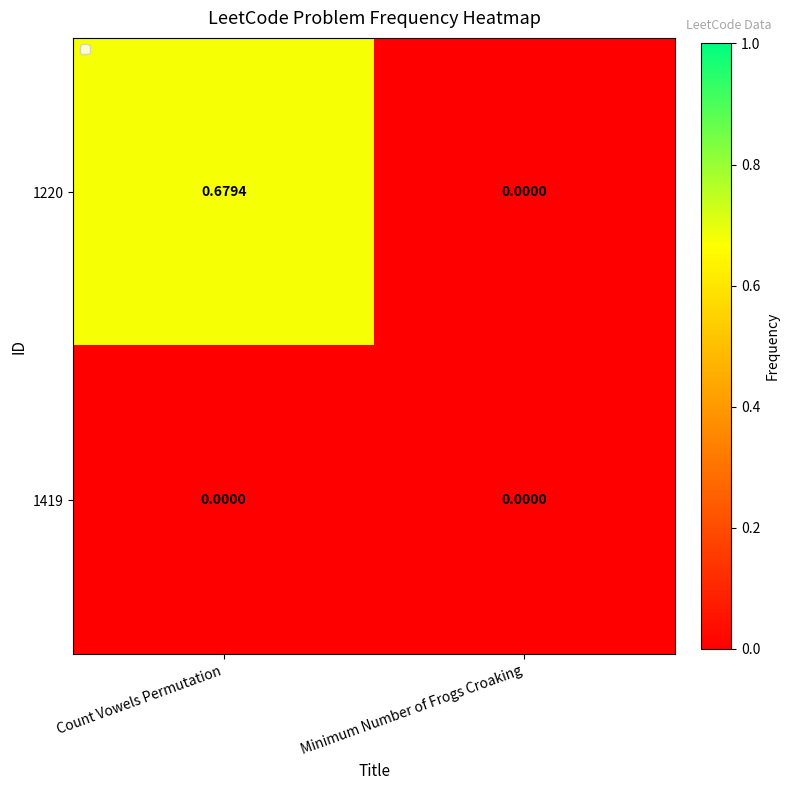

Which series changed the most between Count Vowels Permutation and Minimum Number of Frogs Croaking?

1220